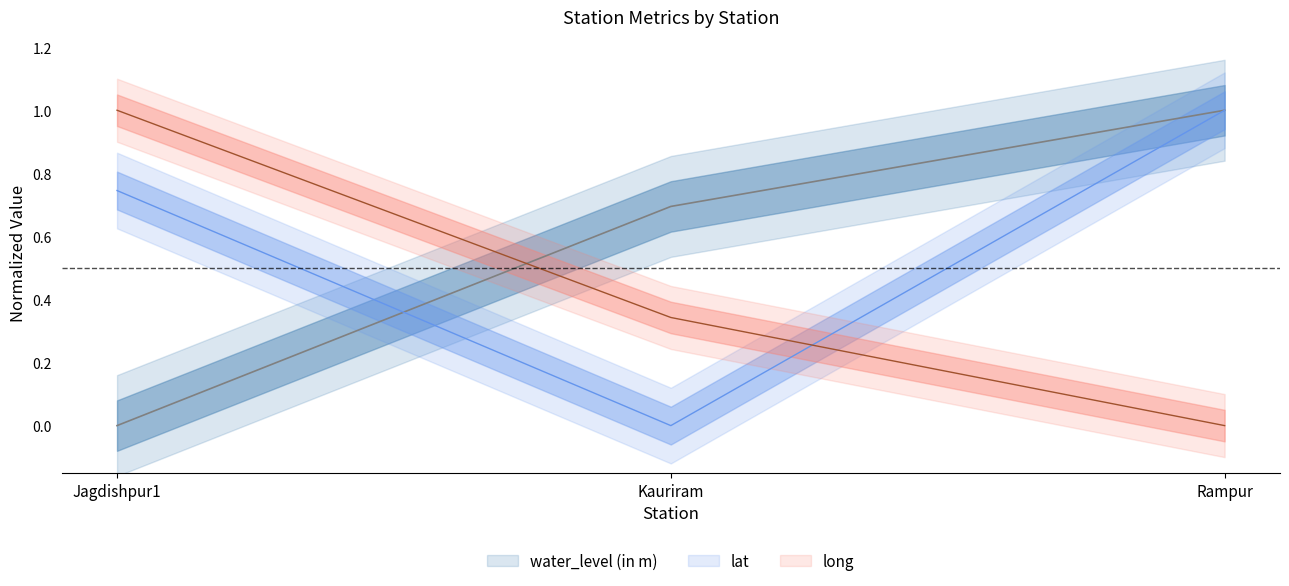

At how many categories does at least one series exceed 0?

3